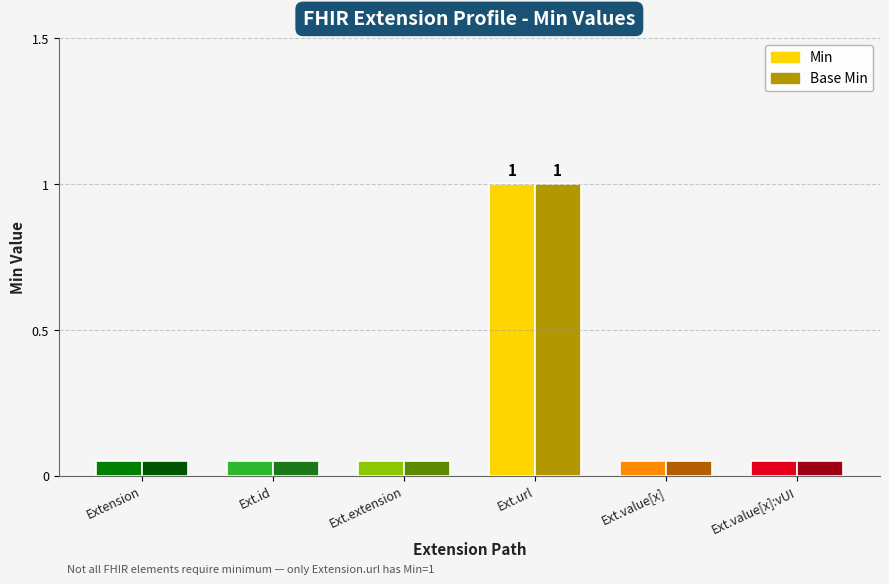

At how many categories does at least one series exceed 0?

1